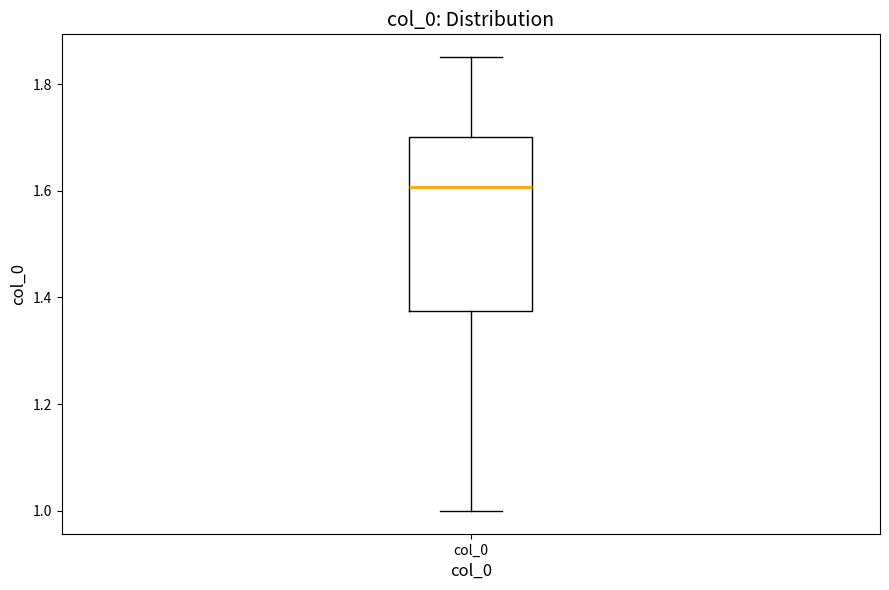

Where is the upper edge of the box for col_0 on the y-axis? The values are not printed on the chart, so give them approximately, as read against the axis.

1.70